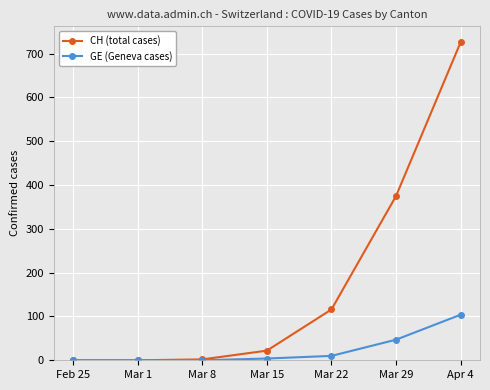

What is the label of the 5th point from the right?

Mar 8